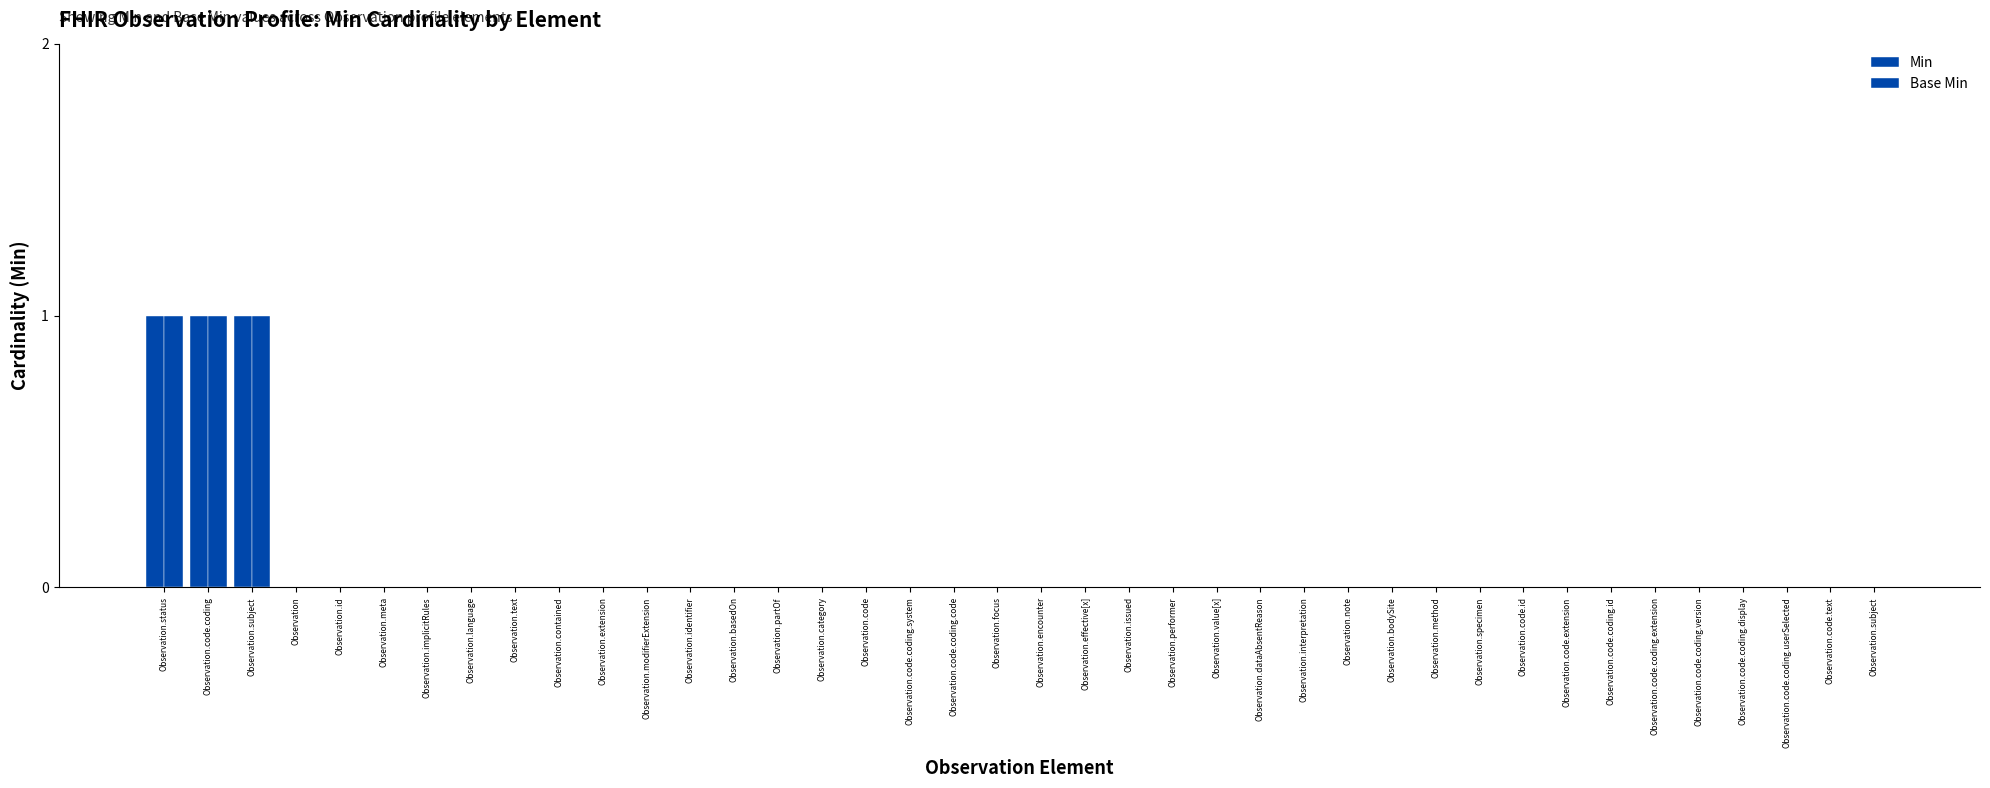

What is the label of the 26th bar from the right?

Observation.partOf